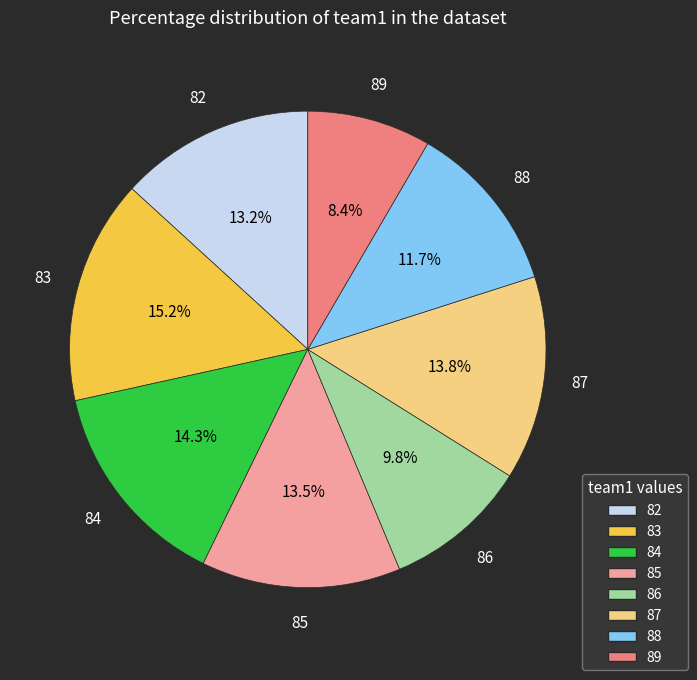

Do 87 and 88 together represent more than half of the pie?

No